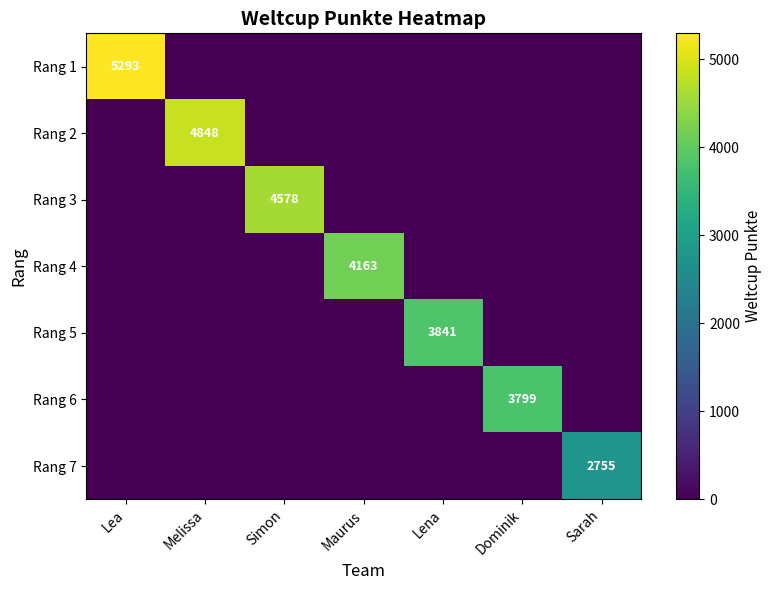

Count the number of categories in the chart.

7